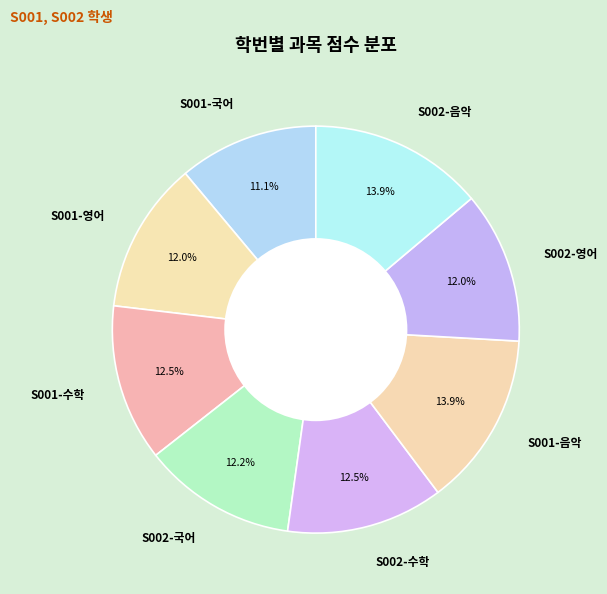

What is the smallest slice in the pie chart?

S001-국어